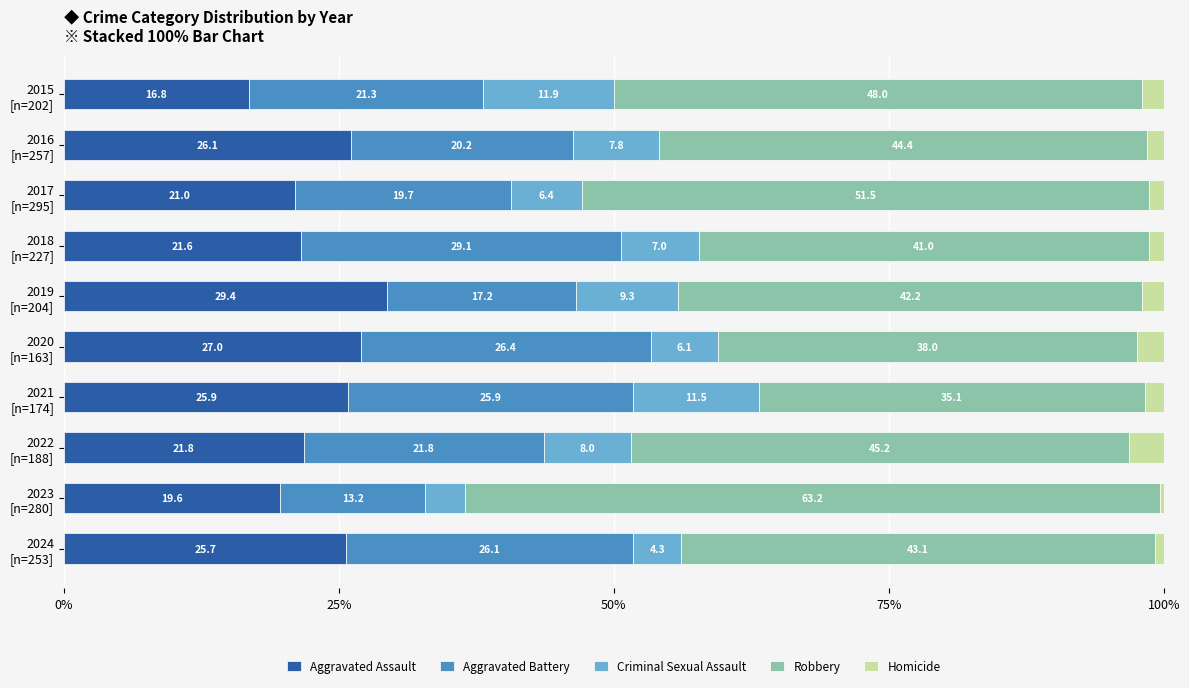

How many categories are shown in the chart?

10